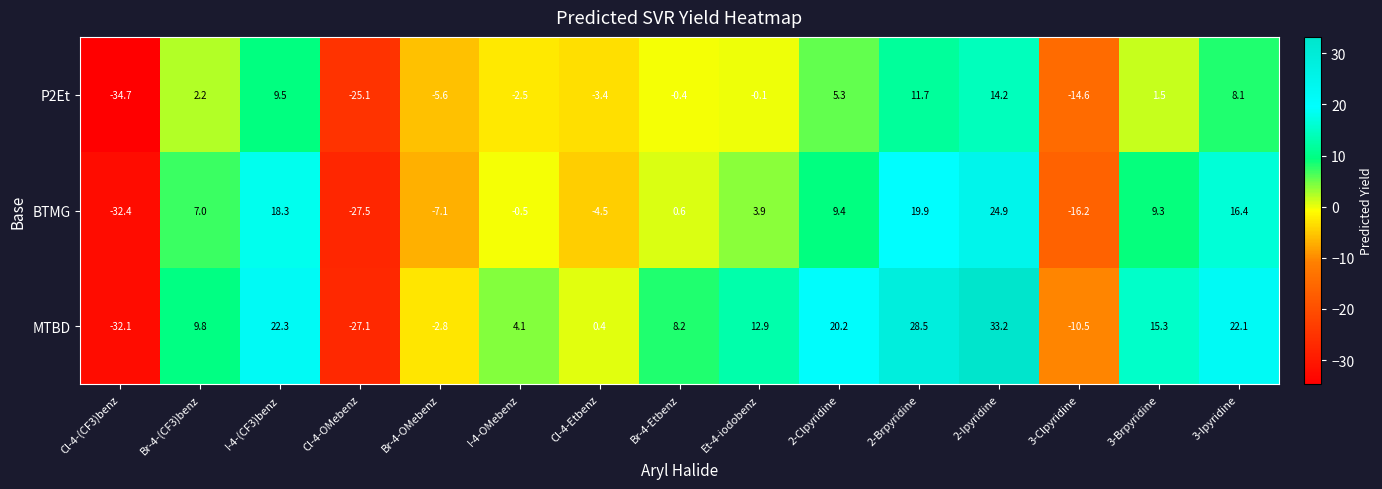

Read the P2Et value at 3-Brpyridine.

1.5